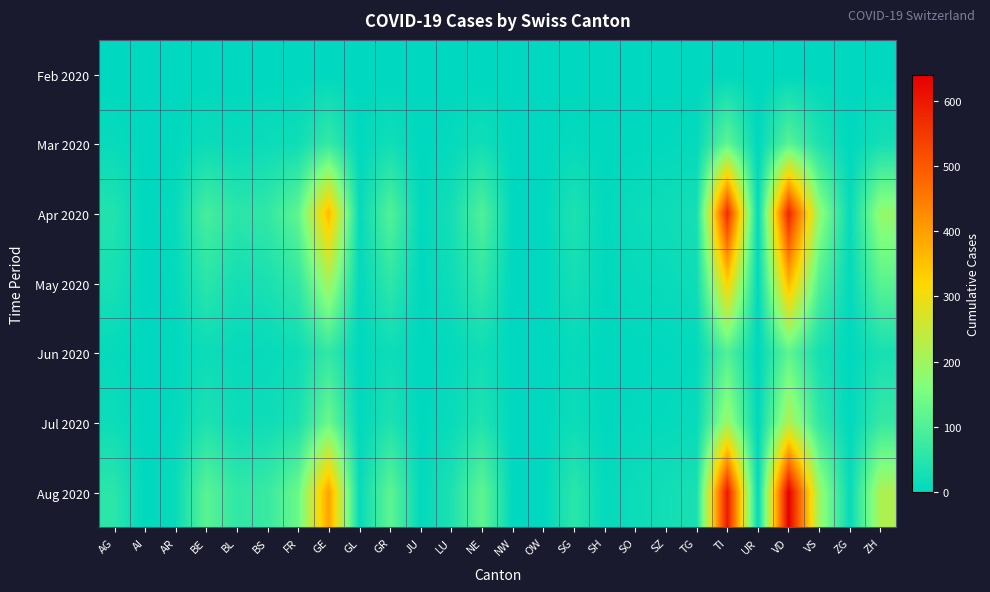

Reading left to right, extract all data points from this chart.

Feb 2020: AG=0	AI=0	AR=0	BE=0	BL=0	BS=0	FR=0	GE=0	GL=0	GR=0	JU=0	LU=0	NE=0	NW=0	OW=0	SG=0	SH=0	SO=0	SZ=0	TG=0	TI=0	UR=0	VD=0	VS=0	ZG=0	ZH=0
Mar 2020: AG=11	AI=0	AR=2	BE=16	BL=10	BS=16	FR=20	GE=68	GL=2	GR=23	JU=0	LU=7	NE=22	NW=0	OW=0	SG=7	SH=1	SO=2	SZ=4	TG=7	TI=120	UR=0	VD=110	VS=37	ZG=1	ZH=27
Apr 2020: AG=43	AI=0	AR=9	BE=89	BL=54	BS=63	FR=120	GE=363	GL=7	GR=104	JU=4	LU=27	NE=100	NW=1	OW=0	SG=39	SH=5	SO=14	SZ=20	TG=28	TI=569	UR=3	VD=580	VS=183	ZG=9	ZH=187
May 2020: AG=31	AI=0	AR=6	BE=54	BL=26	BS=34	FR=62	GE=206	GL=3	GR=59	JU=2	LU=19	NE=61	NW=0	OW=0	SG=27	SH=3	SO=9	SZ=11	TG=19	TI=330	UR=1	VD=368	VS=101	ZG=5	ZH=113
Jun 2020: AG=8	AI=0	AR=2	BE=17	BL=8	BS=9	FR=18	GE=64	GL=1	GR=18	JU=1	LU=6	NE=21	NW=0	OW=0	SG=9	SH=1	SO=2	SZ=3	TG=5	TI=103	UR=0	VD=118	VS=29	ZG=1	ZH=31
Jul 2020: AG=18	AI=0	AR=5	BE=38	BL=18	BS=20	FR=34	GE=134	GL=2	GR=38	JU=1	LU=13	NE=41	NW=0	OW=0	SG=18	SH=2	SO=5	SZ=7	TG=11	TI=195	UR=0	VD=222	VS=61	ZG=2	ZH=68
Aug 2020: AG=55	AI=1	AR=12	BE=113	BL=62	BS=72	FR=134	GE=396	GL=8	GR=118	JU=5	LU=38	NE=119	NW=1	OW=1	SG=55	SH=7	SO=17	SZ=24	TG=33	TI=598	UR=2	VD=639	VS=195	ZG=10	ZH=218